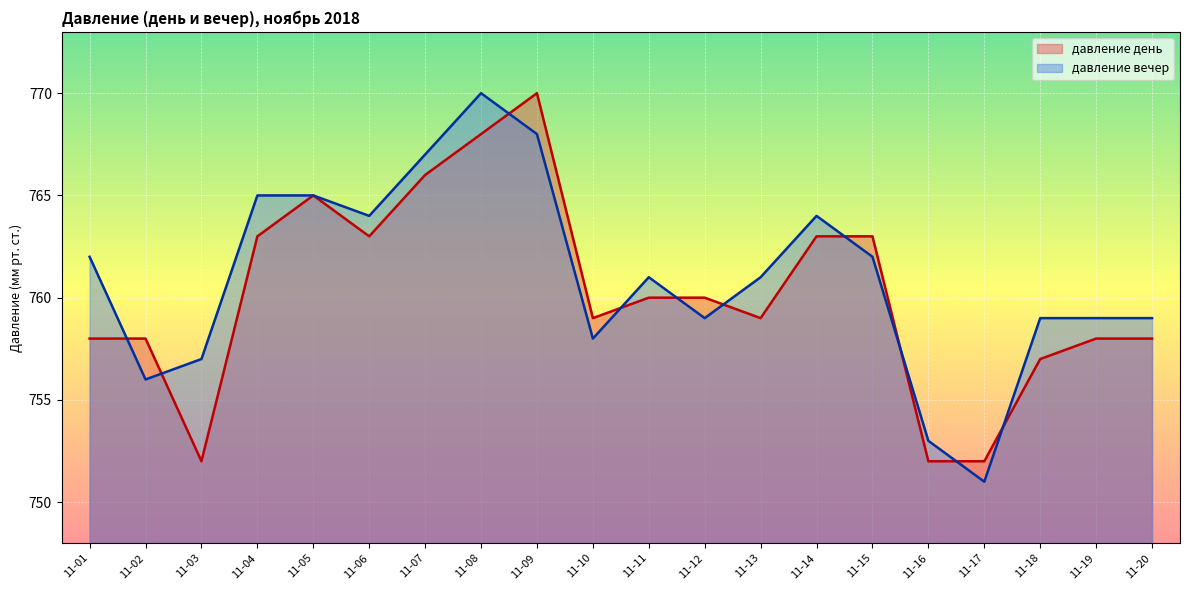

Between 11-09 and 11-17, which series saw the biggest shift?

давление день